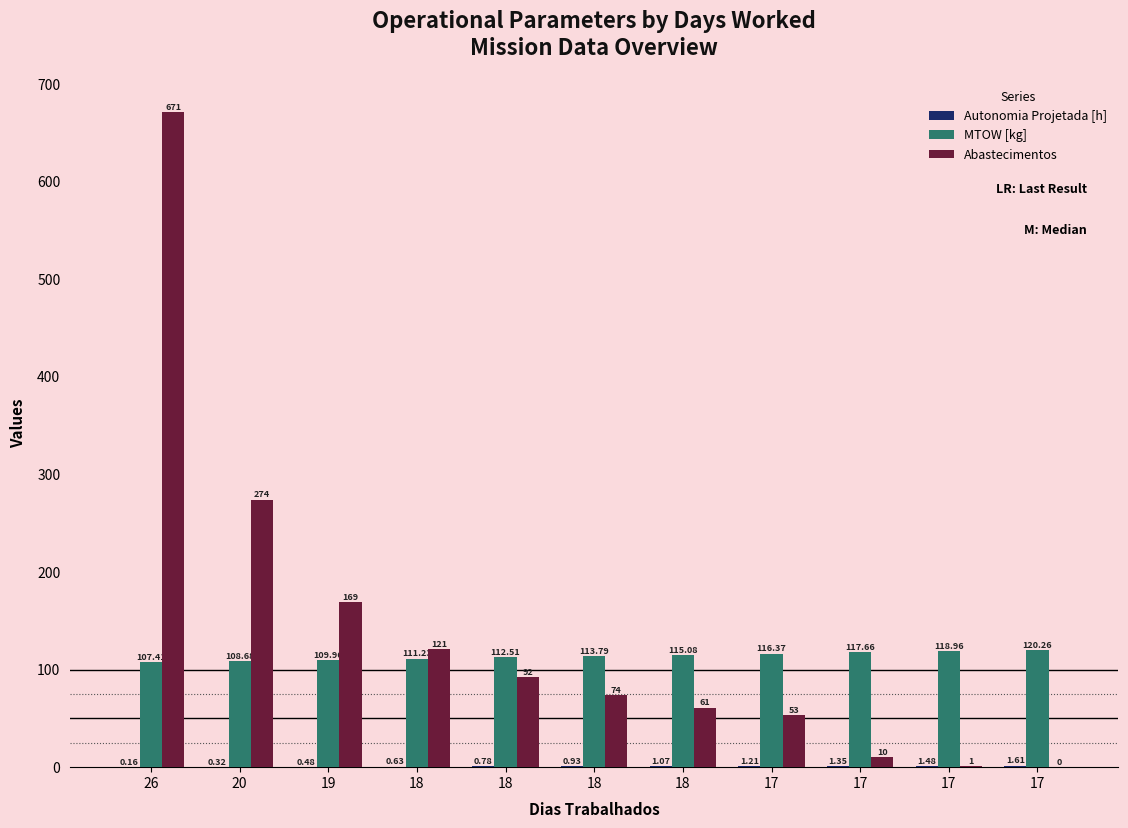

What is the difference between the maximum and minimum values in the MTOW [kg] series?

12.9